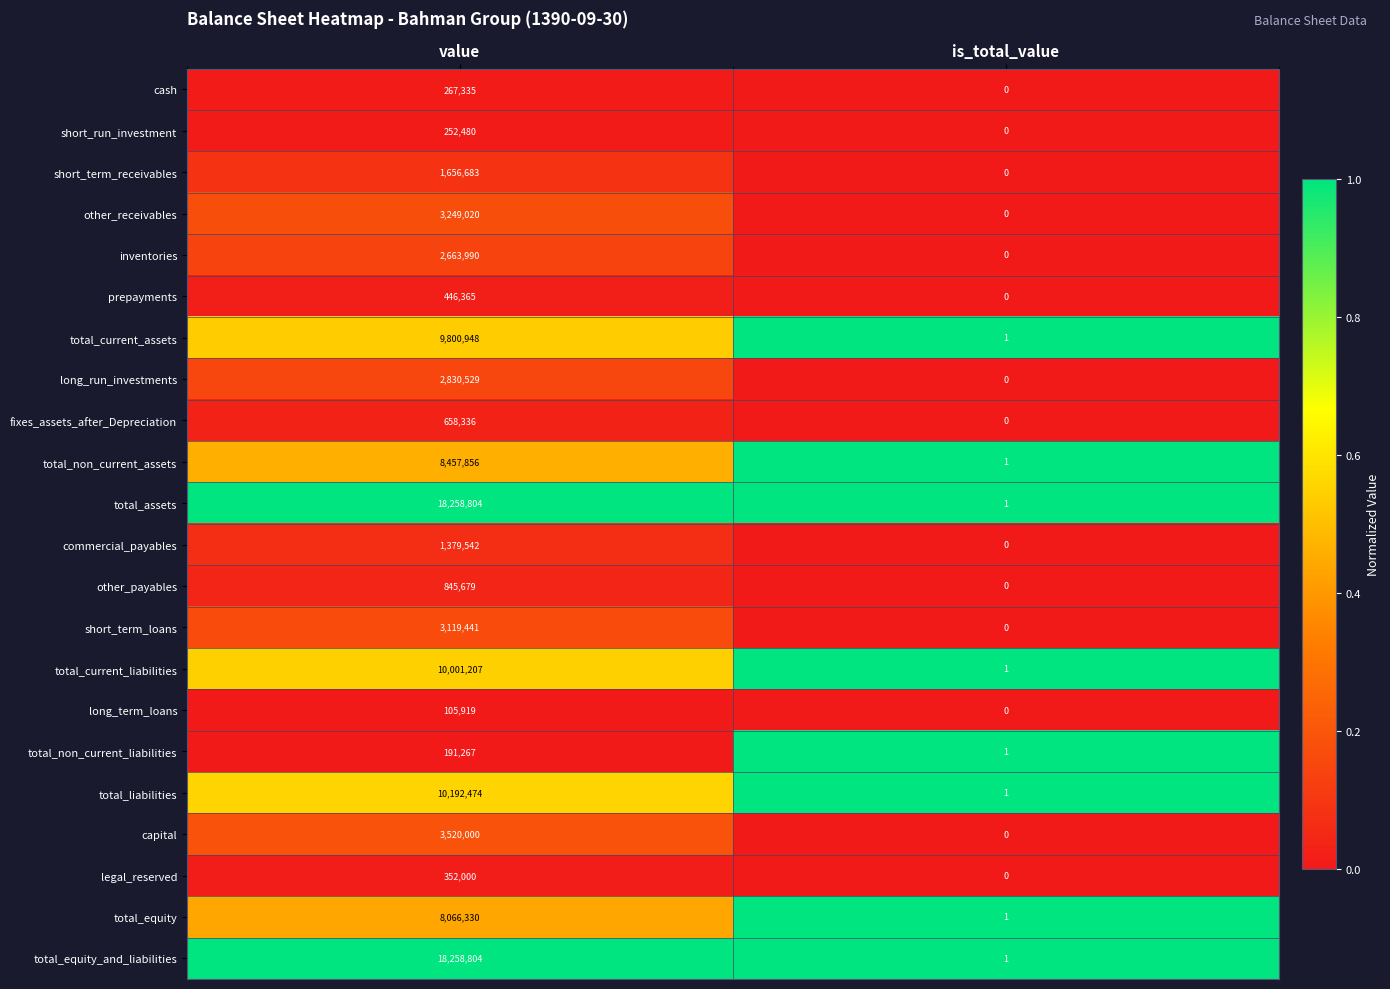

What is the spread (max minus min) of values at value?

18152885